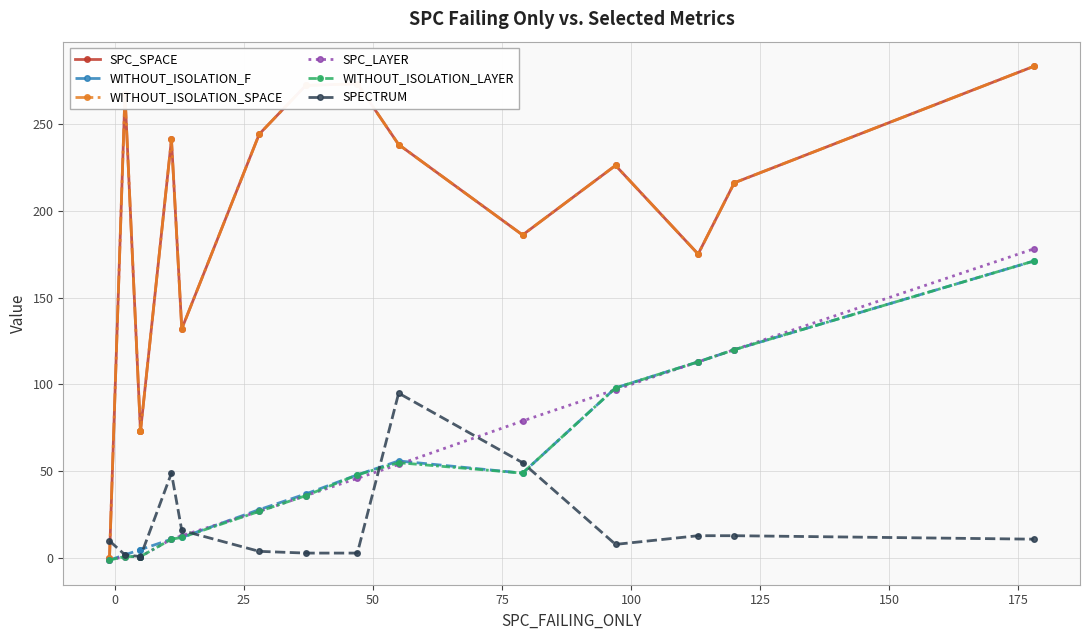

What is the total value across all series at 150?

656